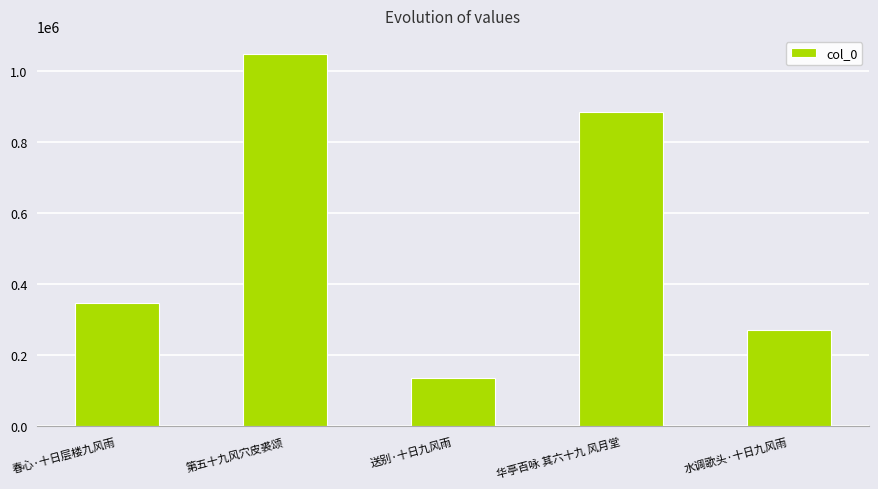

What is the approximate value at 第五十九风穴皮裘颂, to the nearest 50?

1047300